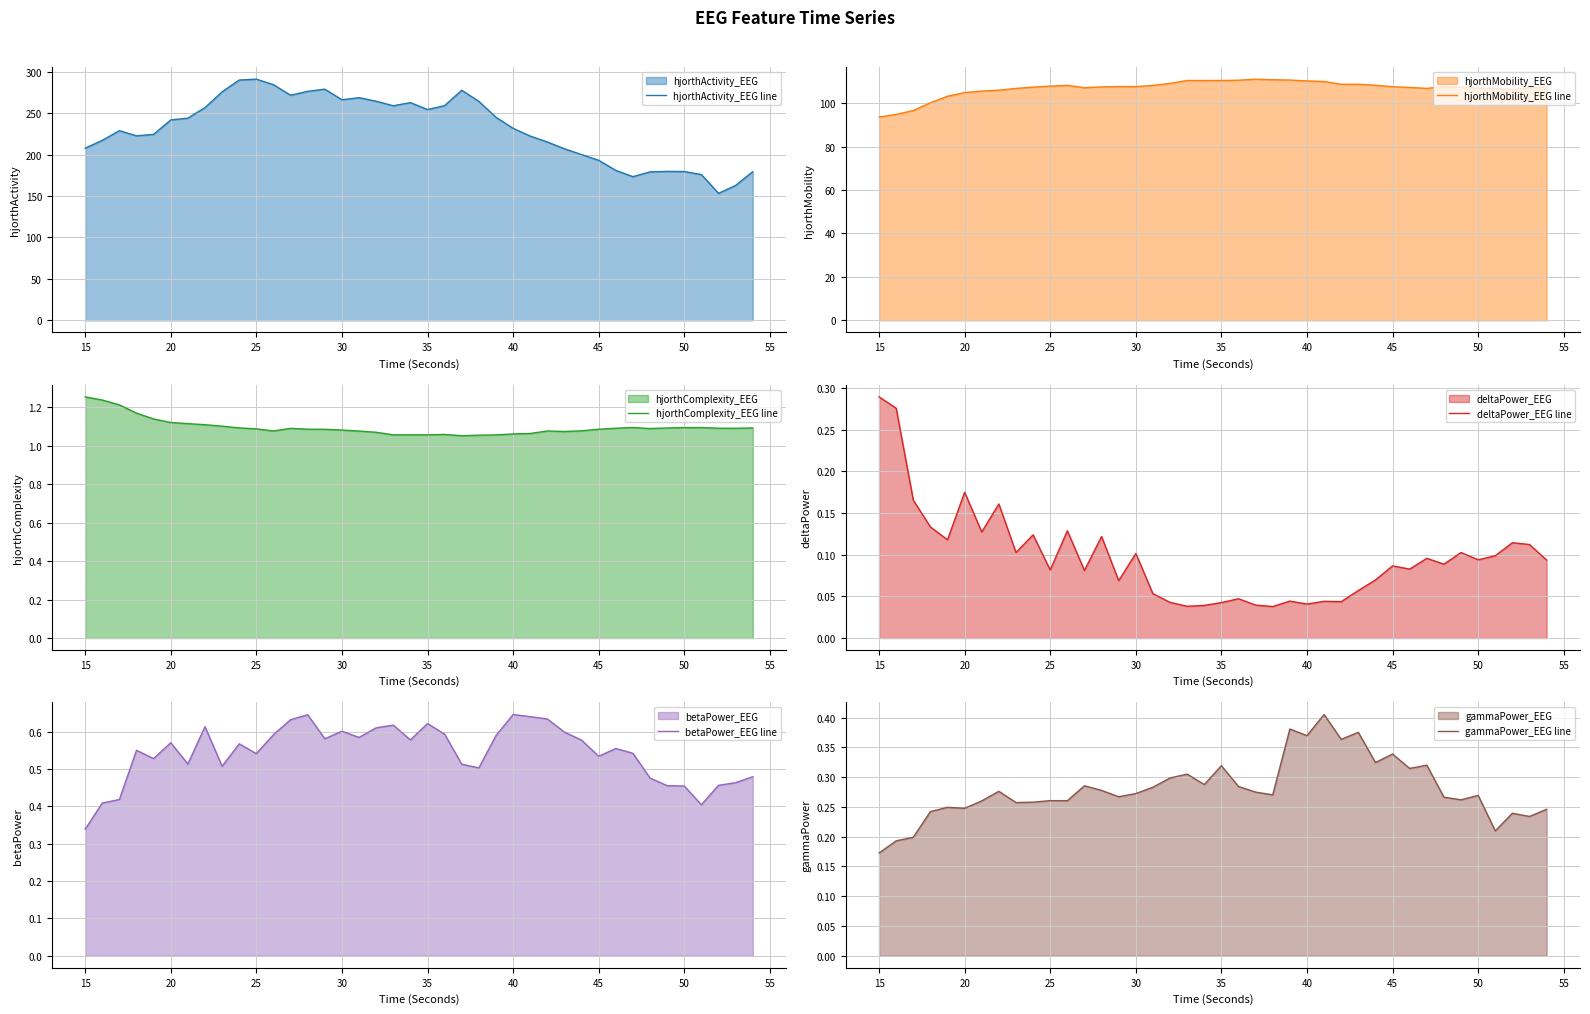

The value of hjorthActivity_EEG line at 50 is 179.5. True or false?

True